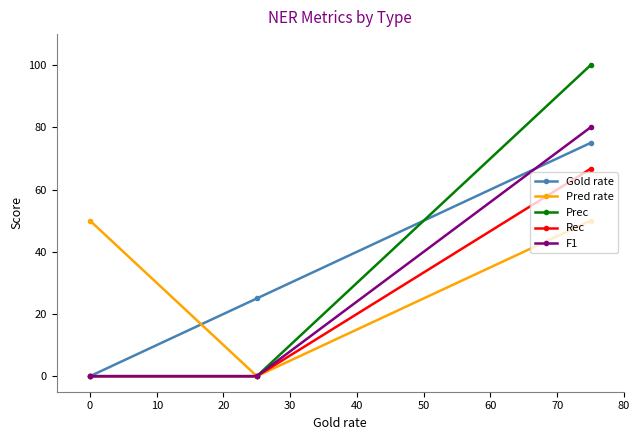

Rank the series by their maximum value, from lowest to highest.

Pred rate, Rec, Gold rate, F1, Prec